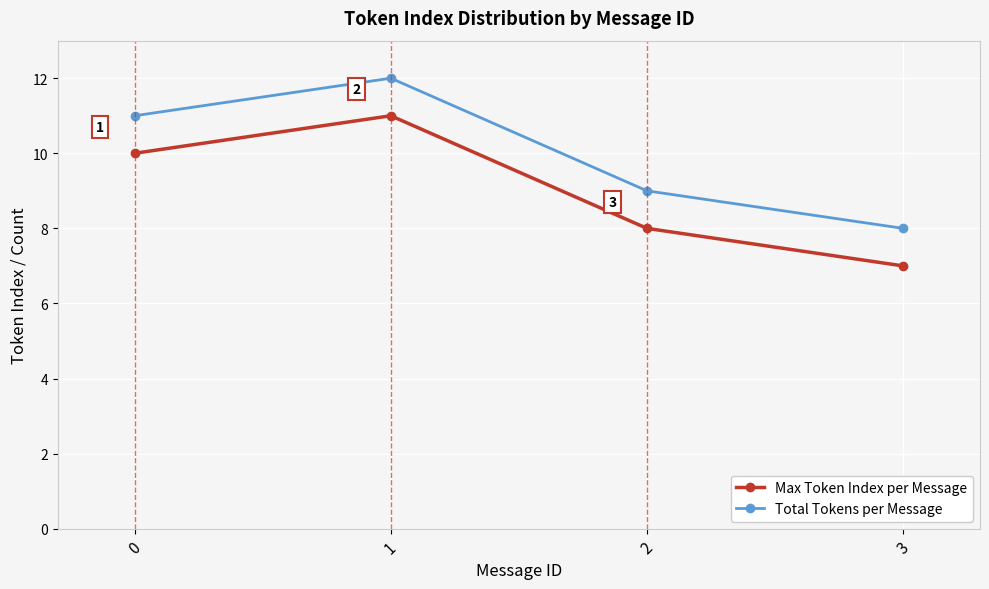

What is the spread (max minus min) of values at 2?

1